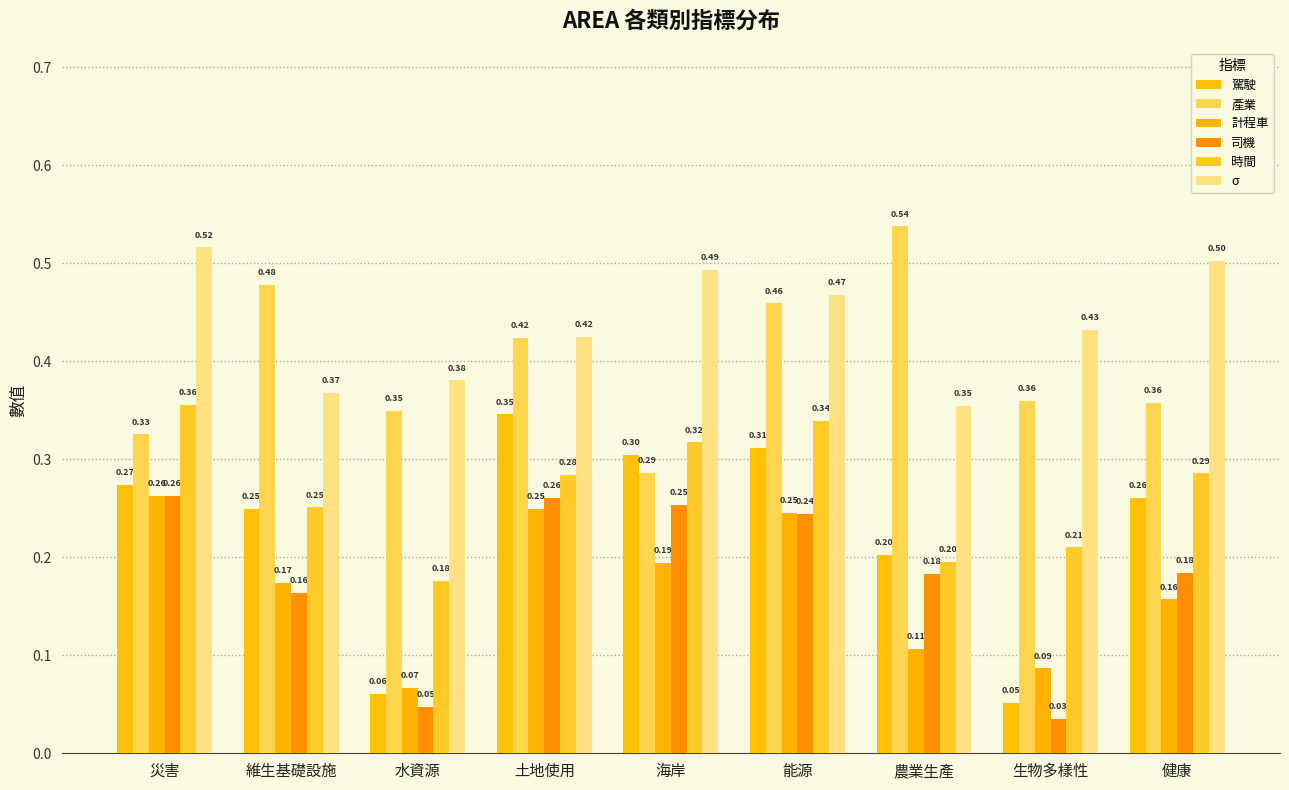

How many bars are there in each group?

6